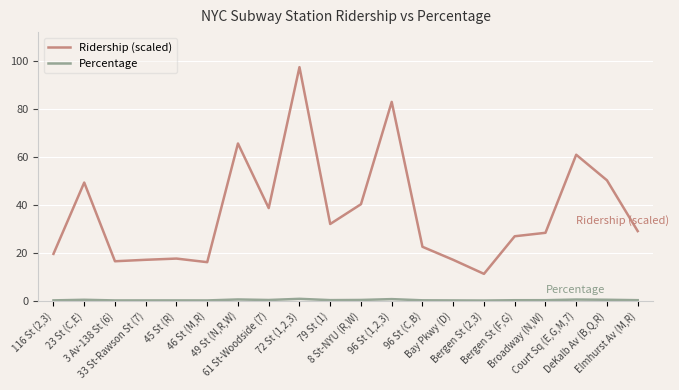

Is it true that Ridership (scaled) equals 29.7 at 33 St-Rawson St (7)?

False